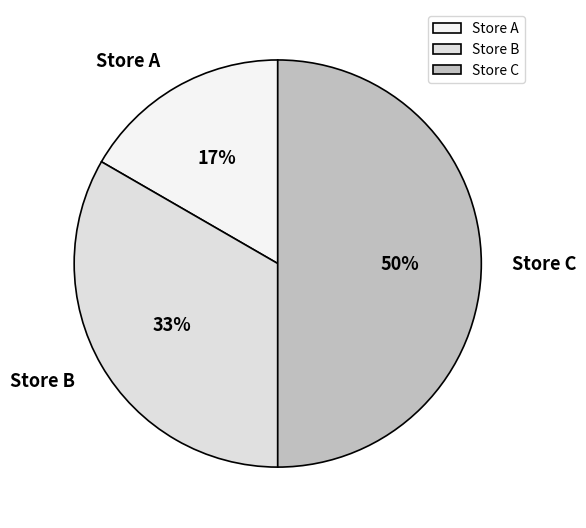

What percentage is the Store B slice, to the nearest percent?

33%